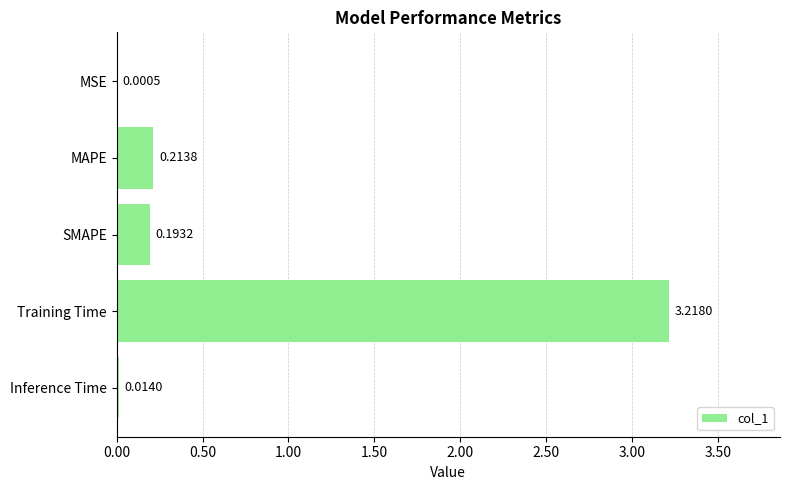

Which has a higher value, MAPE or MSE?

MAPE